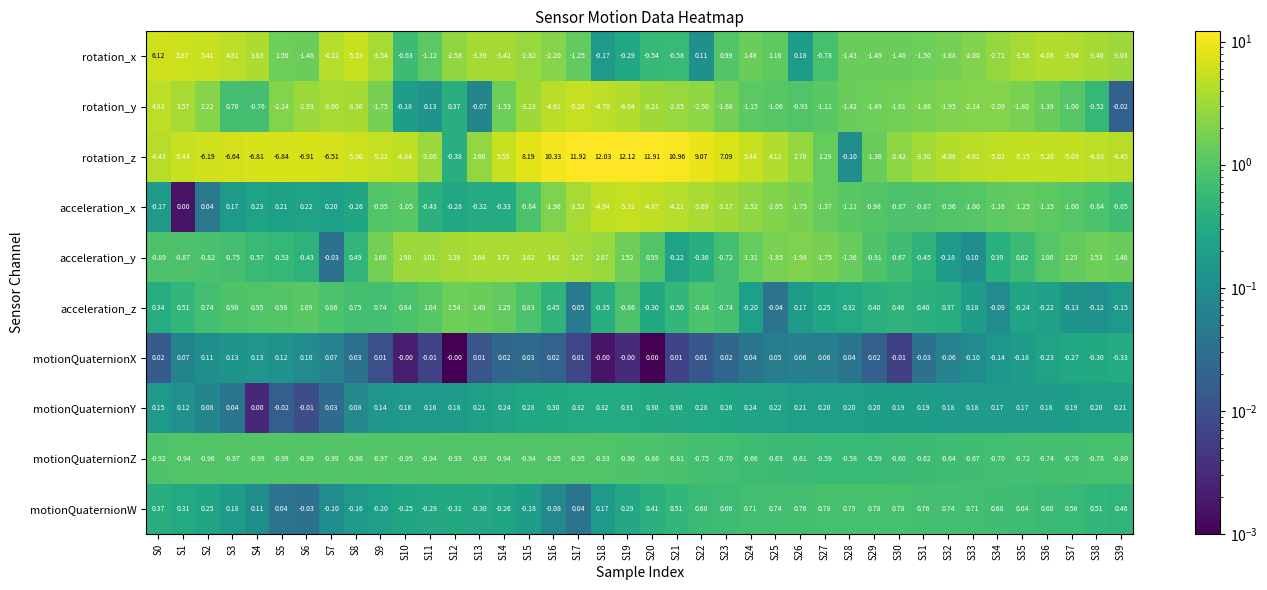

Which series has the largest total across all categories?

acceleration_y